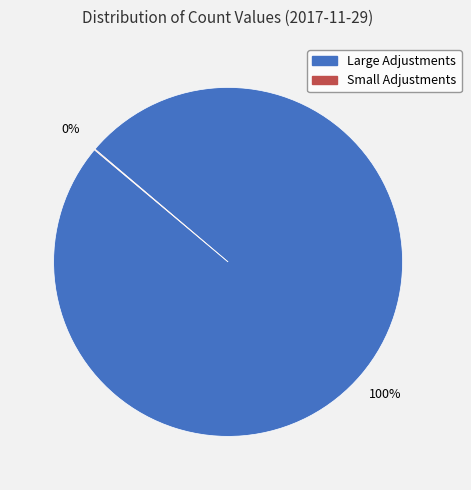

To the nearest percent, what is the average slice percentage?

50%